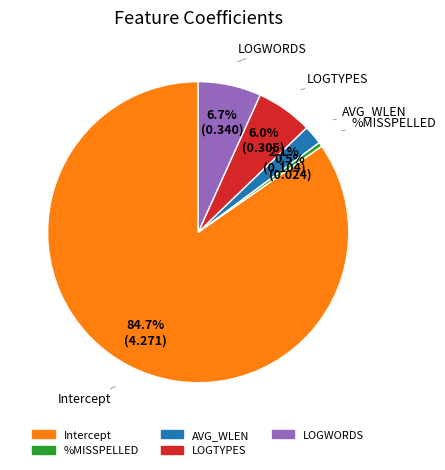

True or false: LOGWORDS accounts for 7% of the total.

True